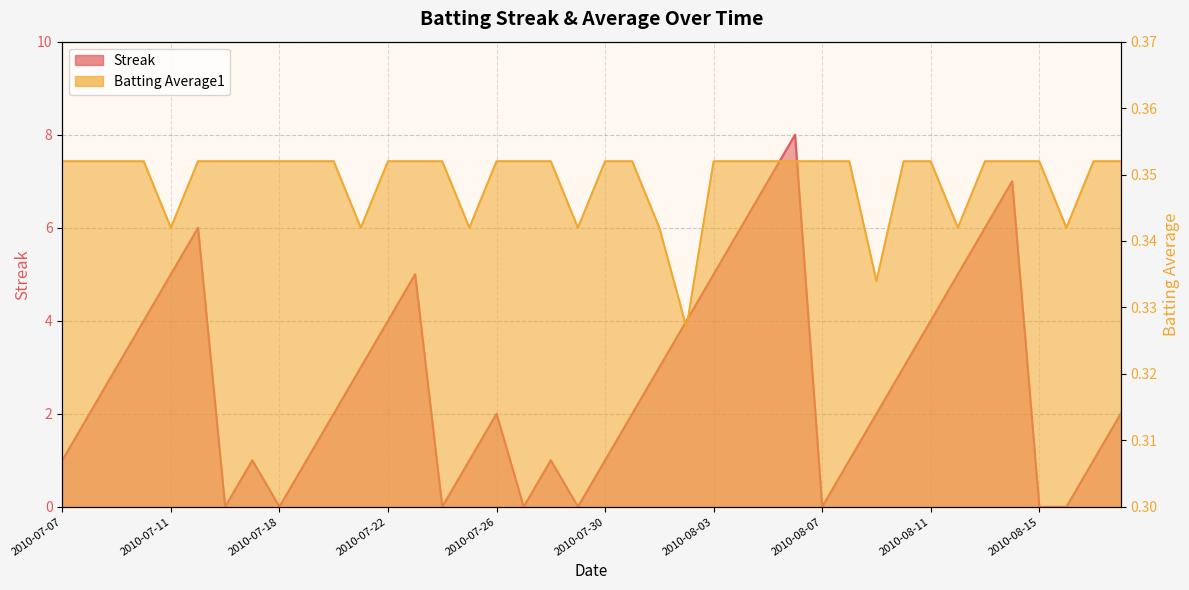

Reading left to right, what are all the values shown in this chart?

Streak: 2010-07-07=1.0	2010-07-08=2.0	2010-07-09=3.0	2010-07-10=4.0	2010-07-11=5.0	2010-07-15=6.0	2010-07-16=0.0	2010-07-17=1.0	2010-07-18=0.0	2010-07-19=1.0	2010-07-20=2.0	2010-07-21=3.0	2010-07-22=4.0	2010-07-23=5.0	2010-07-24=0.0	2010-07-25=1.0	2010-07-26=2.0	2010-07-27=0.0	2010-07-28=1.0	2010-07-29=0.0	2010-07-30=1.0	2010-07-31=2.0	2010-08-01=3.0	2010-08-02=4.0	2010-08-03=5.0	2010-08-04=6.0	2010-08-05=7.0	2010-08-06=8.0	2010-08-07=0.0	2010-08-08=1.0	2010-08-09=2.0	2010-08-10=3.0	2010-08-11=4.0	2010-08-12=5.0	2010-08-13=6.0	2010-08-14=7.0	2010-08-15=0.0	2010-08-16=0.0	2010-08-17=1.0	2010-08-18=2.0
Batting Average1: 2010-07-07=0.4	2010-07-08=0.4	2010-07-09=0.4	2010-07-10=0.4	2010-07-11=0.3	2010-07-15=0.4	2010-07-16=0.4	2010-07-17=0.4	2010-07-18=0.4	2010-07-19=0.4	2010-07-20=0.4	2010-07-21=0.3	2010-07-22=0.4	2010-07-23=0.4	2010-07-24=0.4	2010-07-25=0.3	2010-07-26=0.4	2010-07-27=0.4	2010-07-28=0.4	2010-07-29=0.3	2010-07-30=0.4	2010-07-31=0.4	2010-08-01=0.3	2010-08-02=0.3	2010-08-03=0.4	2010-08-04=0.4	2010-08-05=0.4	2010-08-06=0.4	2010-08-07=0.4	2010-08-08=0.4	2010-08-09=0.3	2010-08-10=0.4	2010-08-11=0.4	2010-08-12=0.3	2010-08-13=0.4	2010-08-14=0.4	2010-08-15=0.4	2010-08-16=0.3	2010-08-17=0.4	2010-08-18=0.4